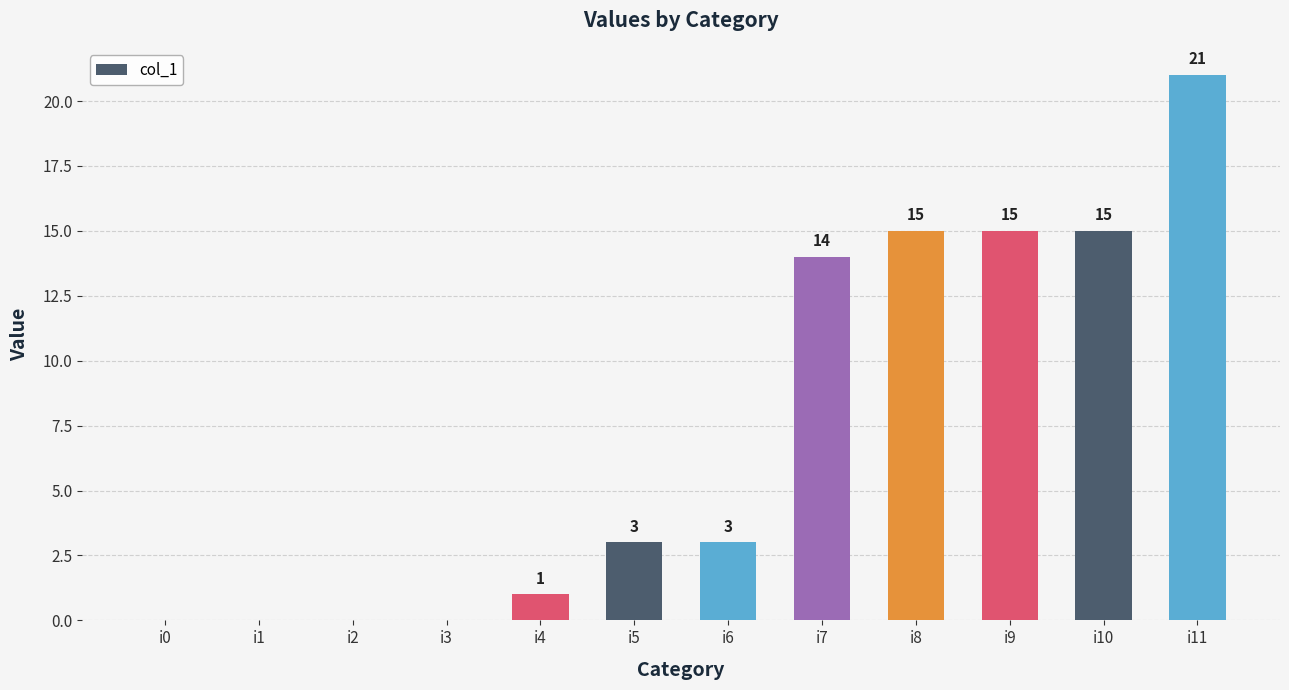

Reading left to right, extract all data points from this chart.

i0=0	i1=0	i2=0	i3=0	i4=1	i5=3	i6=3	i7=14	i8=15	i9=15	i10=15	i11=21